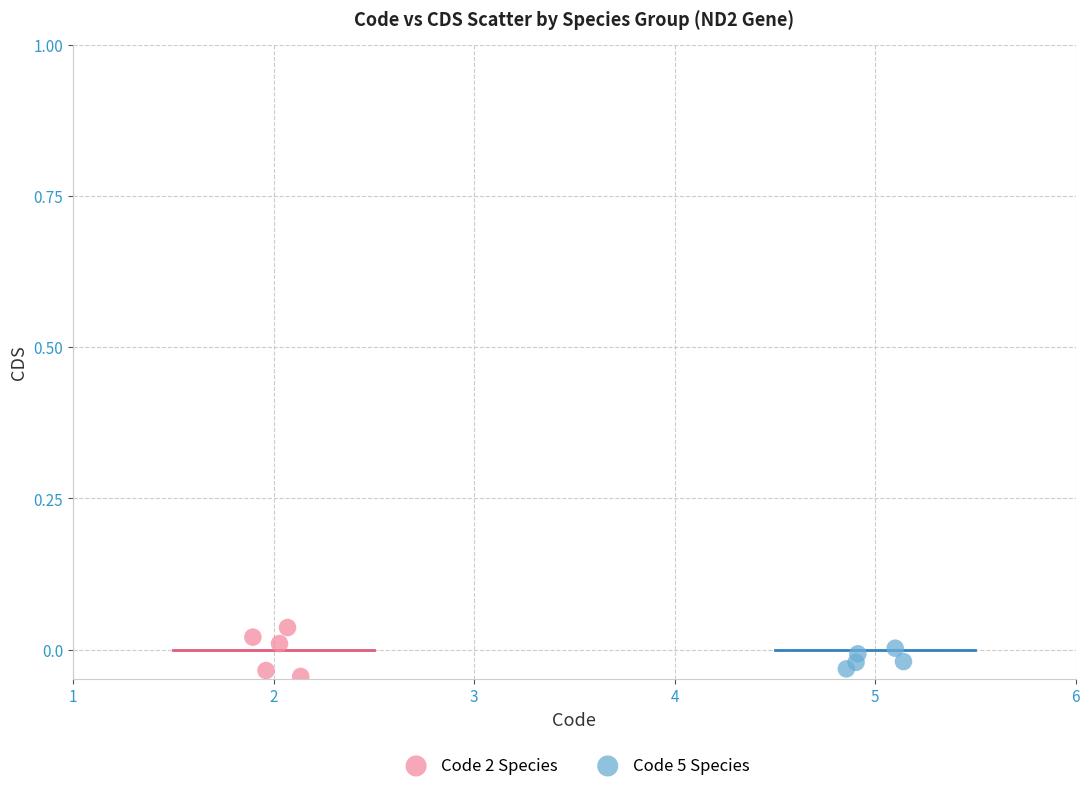

Which series has the widest spread of Y values?

Code 2 Species